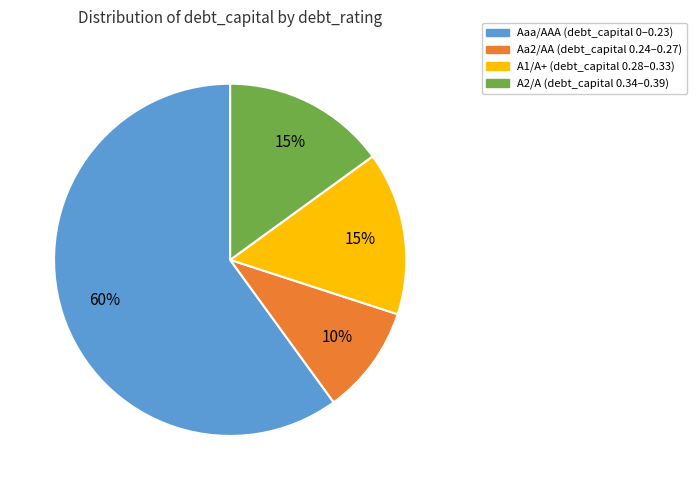

True or false: A2/A accounts for 27% of the total.

False